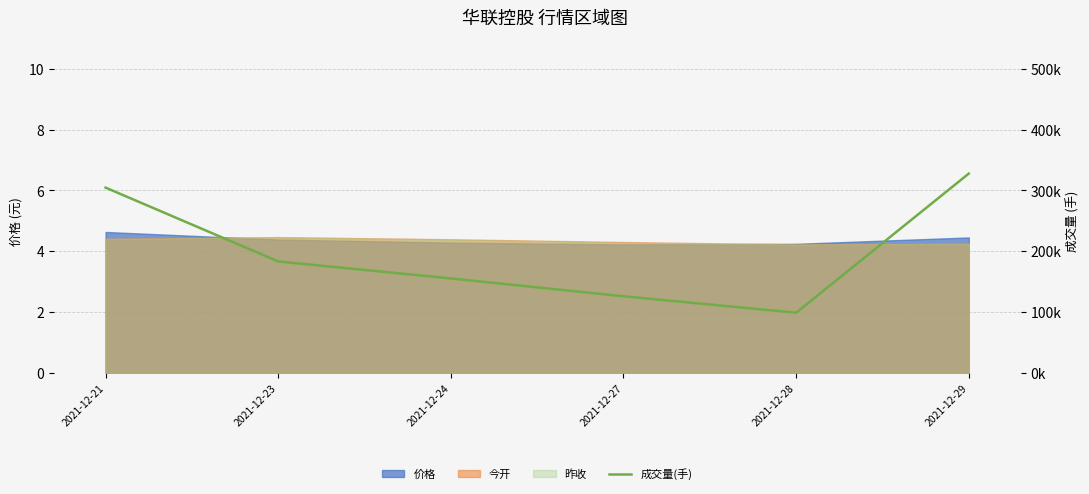

List the labels in order of value, smallest first.

2021-12-28, 2021-12-27, 2021-12-24, 2021-12-23, 2021-12-21, 2021-12-29